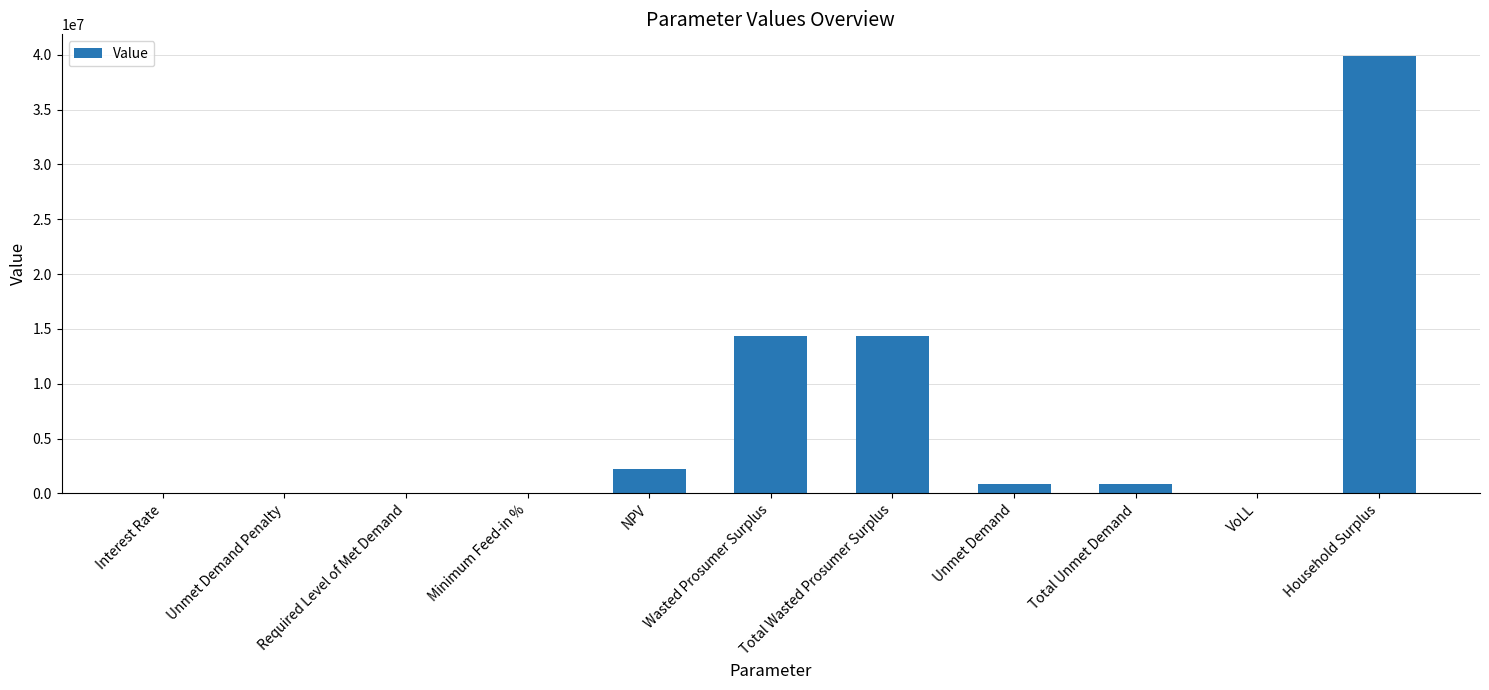

Count the number of values greater than 871655.

6